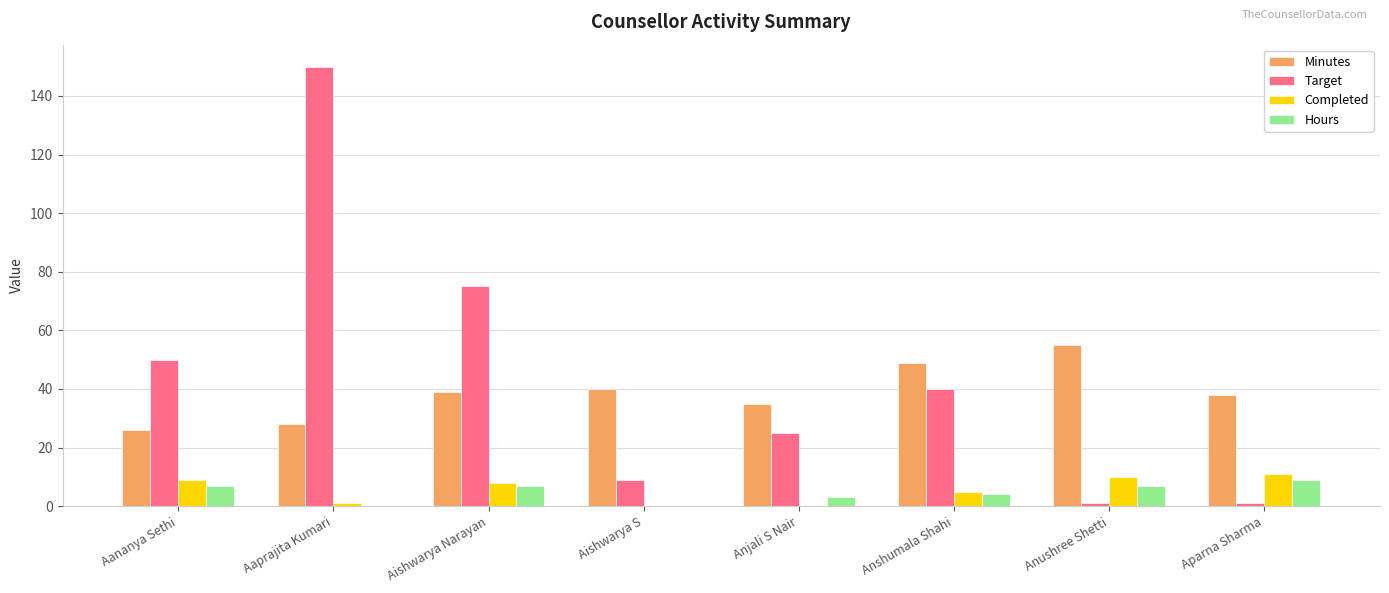

Reading left to right, what are all the values shown in this chart?

Minutes: 26	28	39	40	35	49	55	38
Target: 50	150	75	9	25	40	1	1
Completed: 9	1	8	0	0	5	10	11
Hours: 7	0	7	0	3	4	7	9